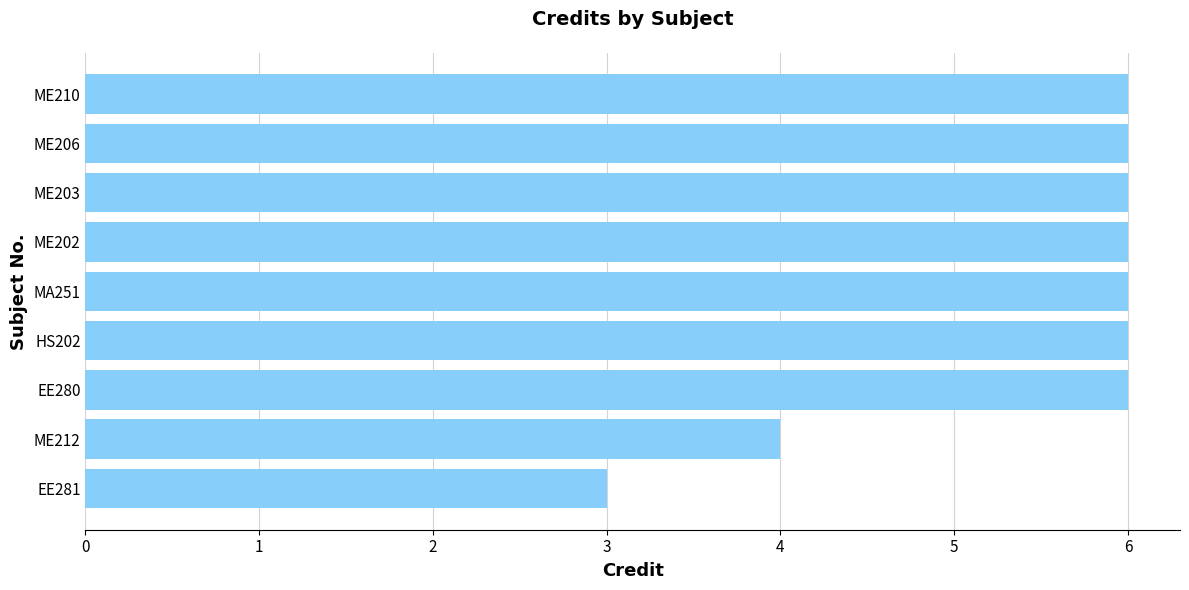

Which has a higher value, ME202 or ME212?

ME202